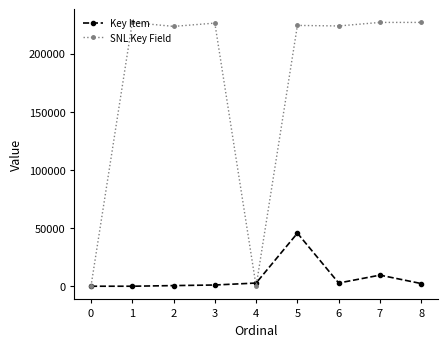

List the series in order of their peak value, highest first.

SNL Key Field, Key Item